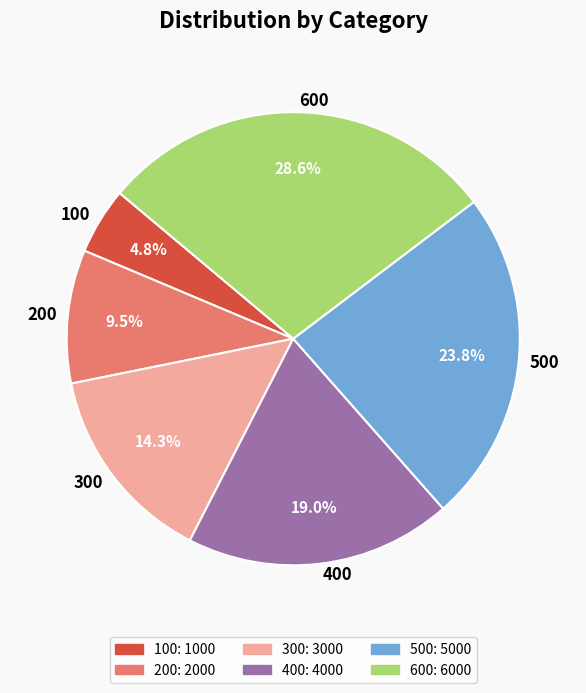

Does 100 represent more than half of the total?

No